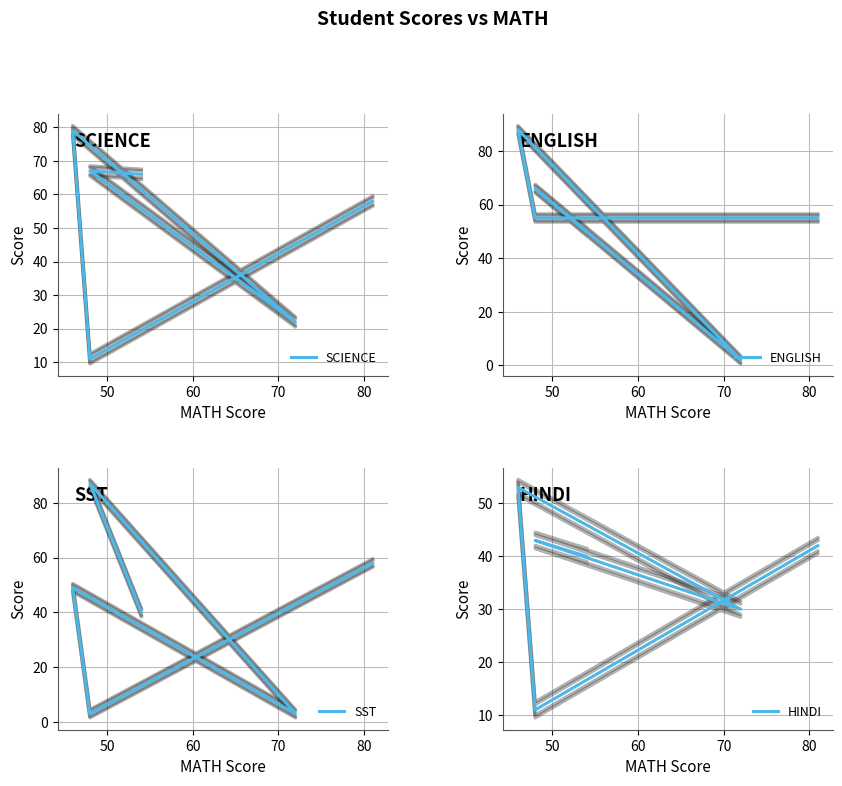

List the series in order of their peak value, highest first.

ENGLISH, SST, SCIENCE, HINDI